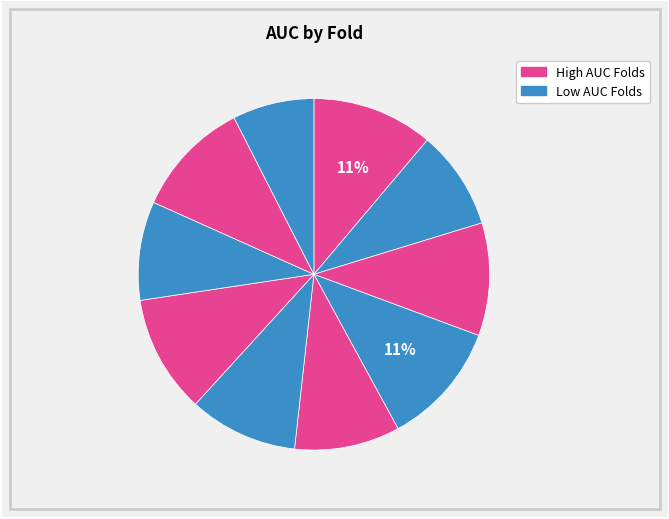

Which slice is the smallest?

Fold 10